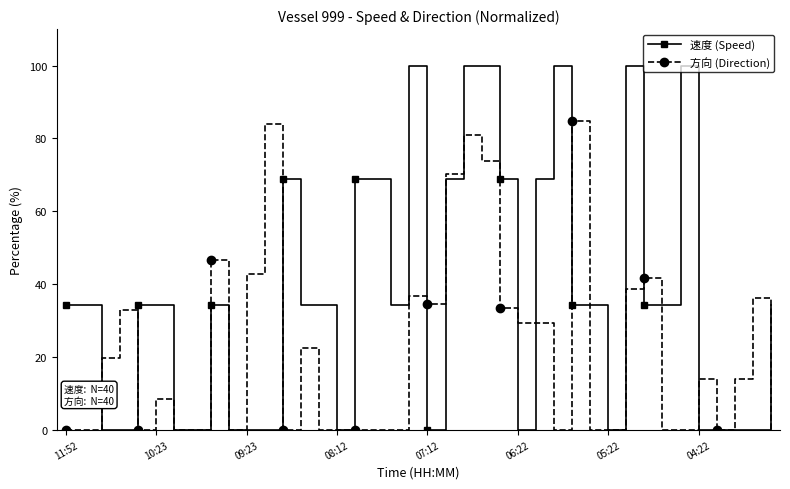

Reading left to right, transcribe all the data shown in this chart.

速度 (Speed): 34.4	34.4	0.0	0.0	34.4	34.4	0.0	0.0	34.4	0.0	0.0	0.0	68.8	34.4	34.4	0.0	68.8	68.8	34.4	100.0	0.0	68.8	100.0	100.0	68.8	0.0	68.8	100.0	34.4	34.4	0.0	100.0	34.4	34.4	100.0	0.0	0.0	0.0	0.0	34.4
方向 (Direction): 0.0	0.0	19.7	32.8	0.0	8.3	0.0	0.0	46.7	0.0	42.8	83.9	0.0	22.5	0.0	0.0	0.0	0.0	0.0	36.7	34.4	70.3	80.8	73.9	33.3	29.4	29.4	0.0	84.7	0.0	0.0	38.6	41.7	0.0	0.0	13.9	0.0	13.9	36.1	0.0